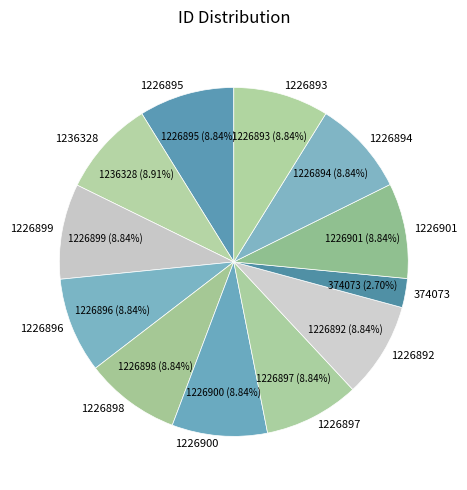

To the nearest percent, what percentage of the pie is 1226901?

9%